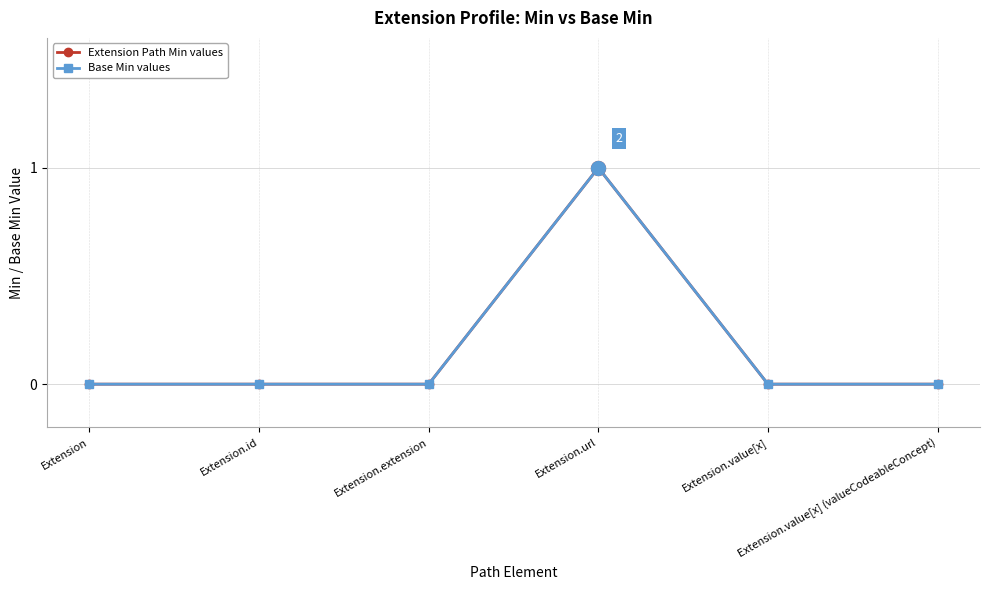

Which label corresponds to the smallest value in the chart?

Extension